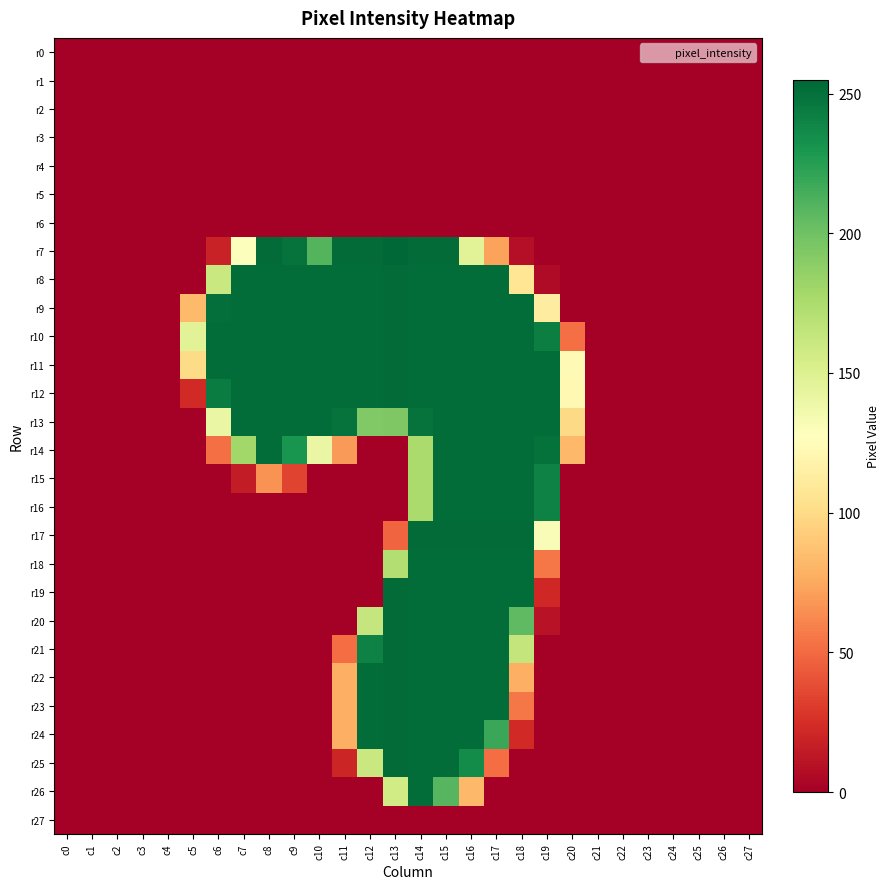

At how many categories does at least one series exceed 112?

16